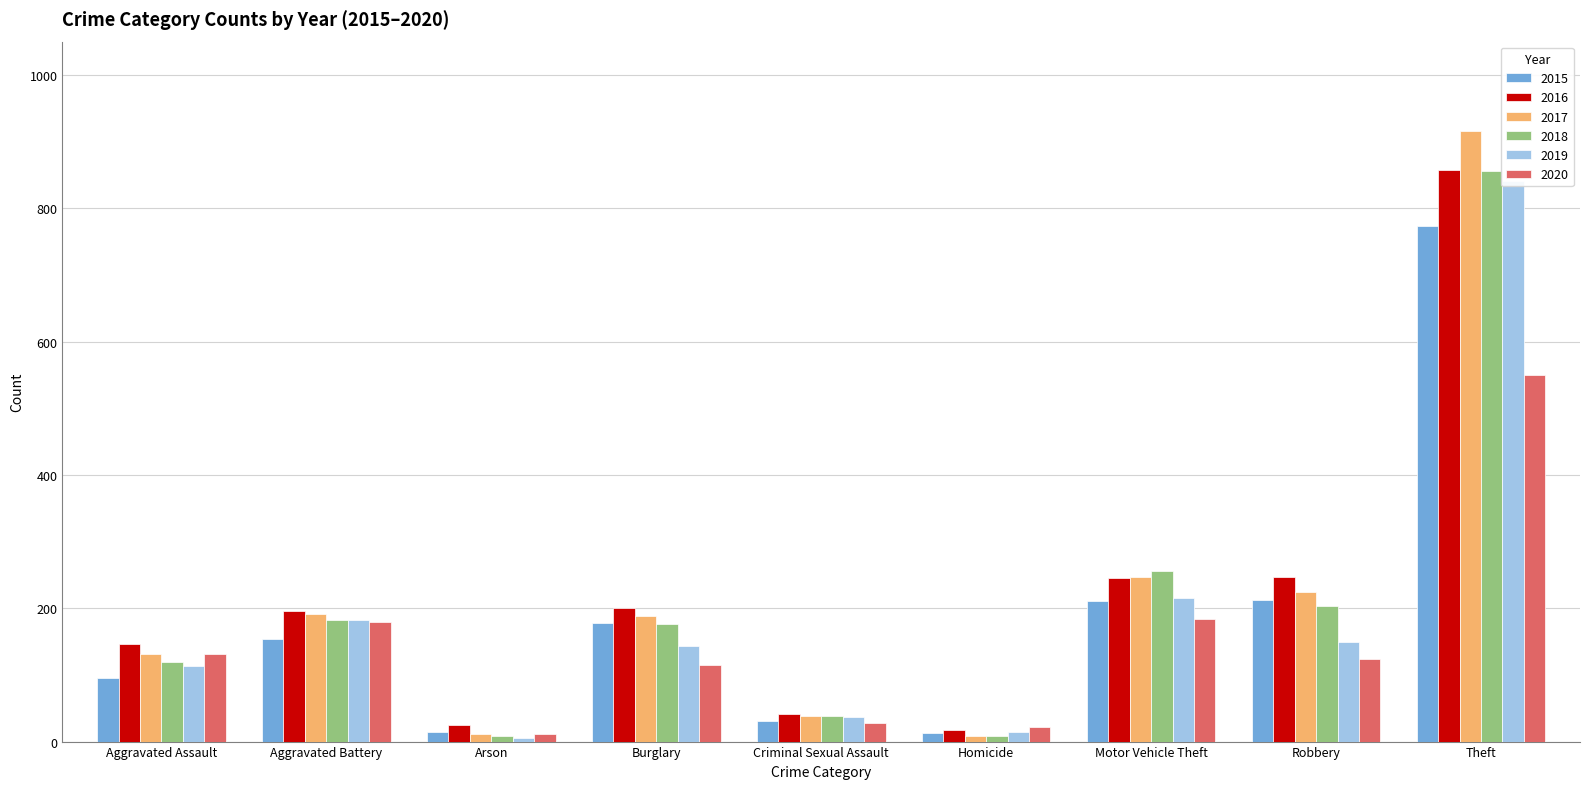

What position from the right is Homicide?

4